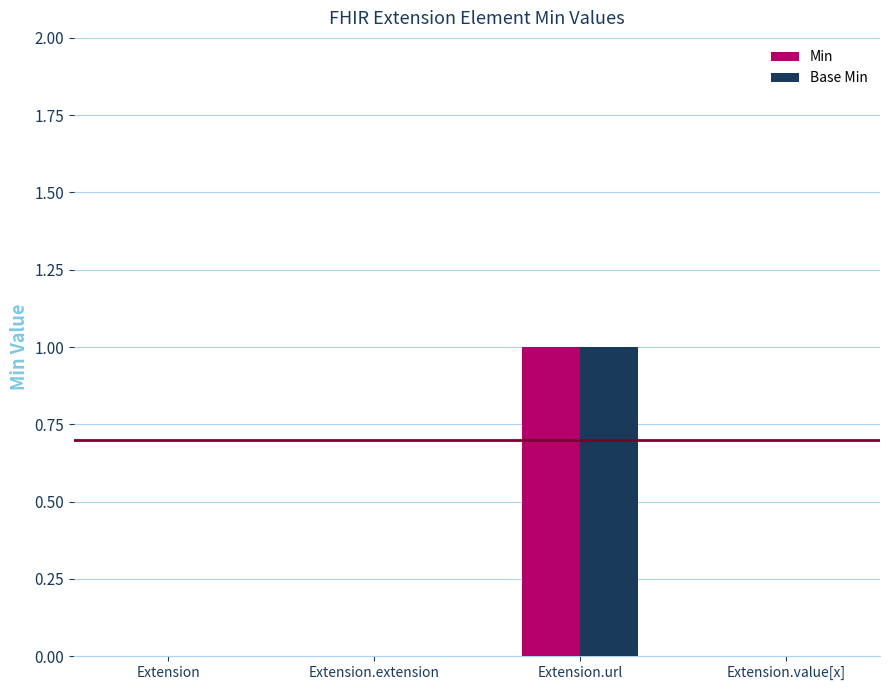

Which label corresponds to the largest value in the chart?

Extension.url